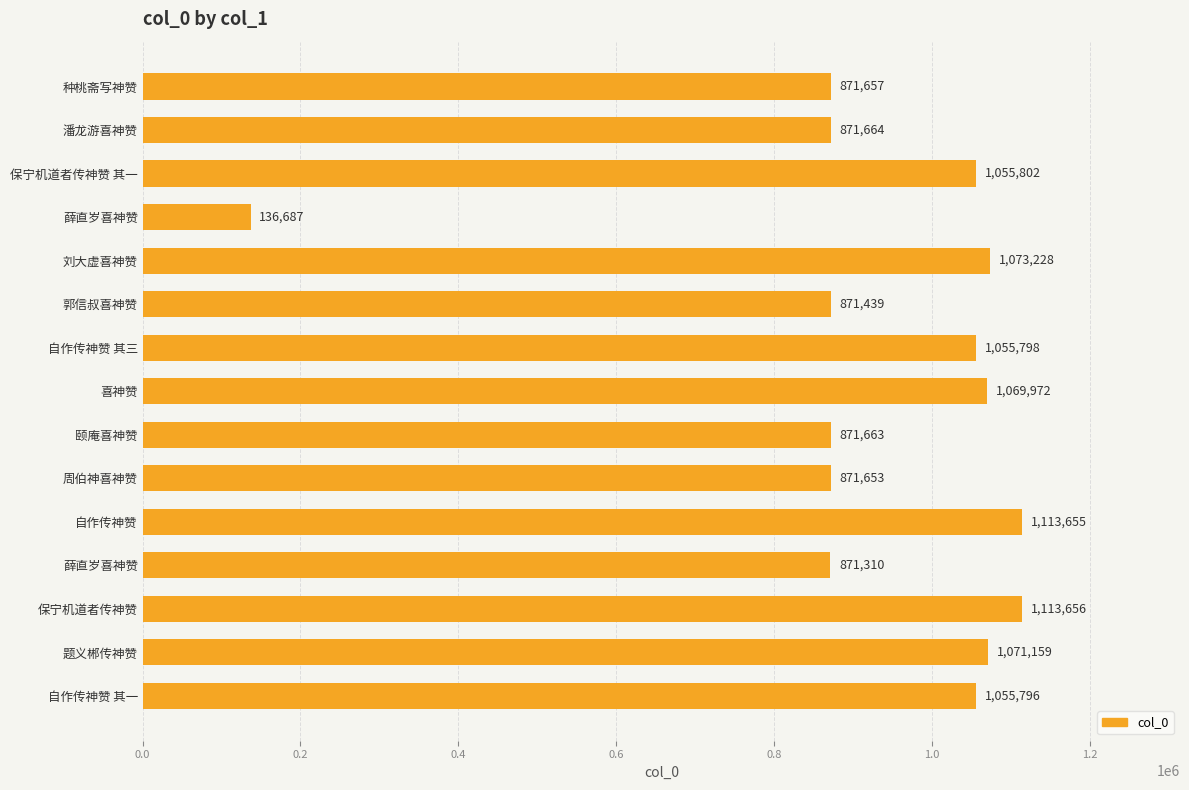

How many bars are there in total?

15